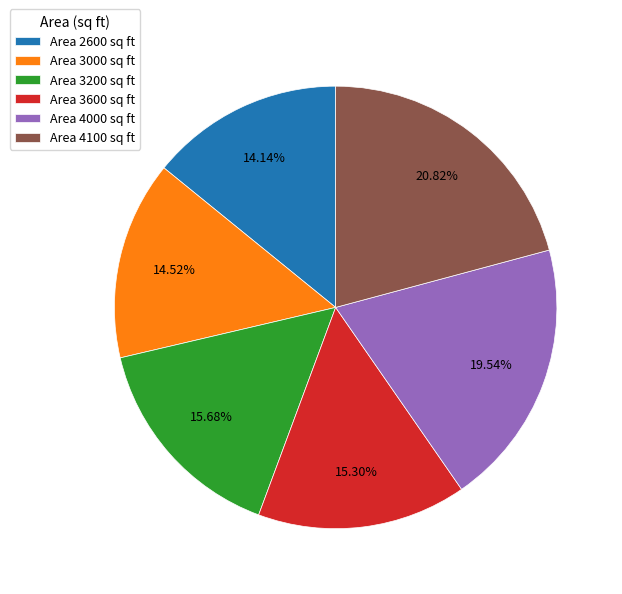

Between Area 2600 sq ft and Area 3200 sq ft, which is larger?

Area 3200 sq ft